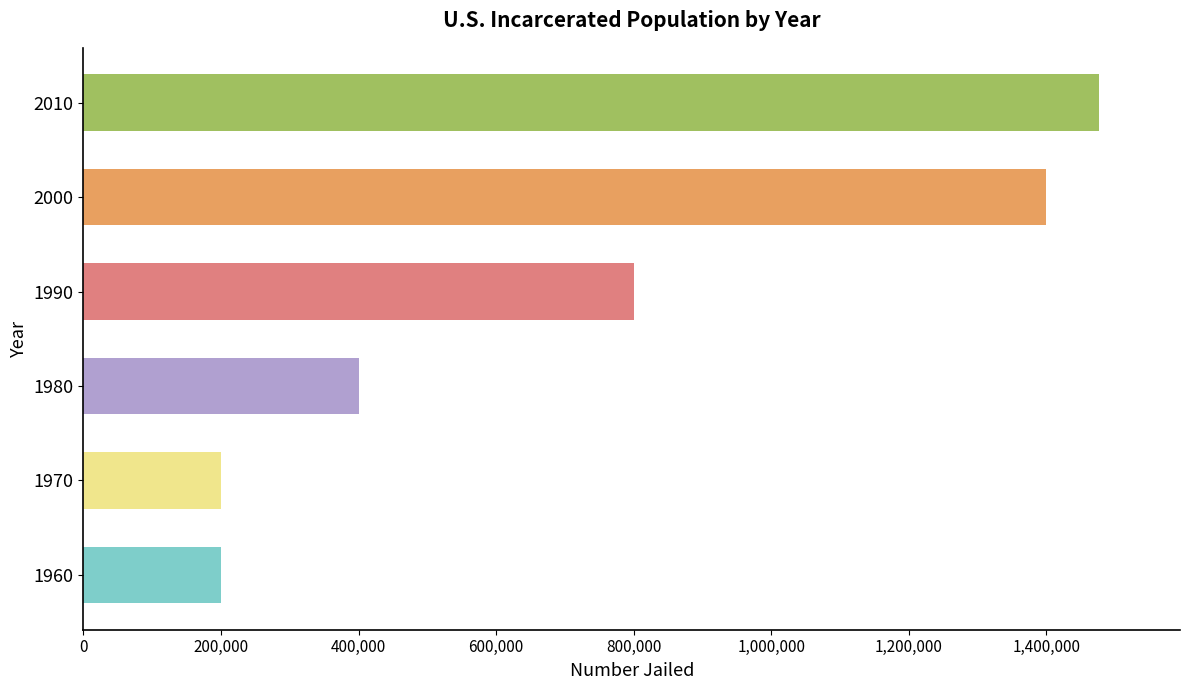

What is the sum of all values?

4476000